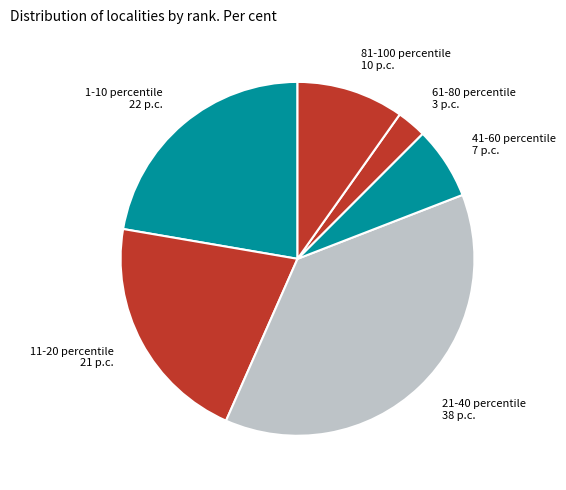

The 11-20 percentile slice represents 21% of the pie. True or false?

True